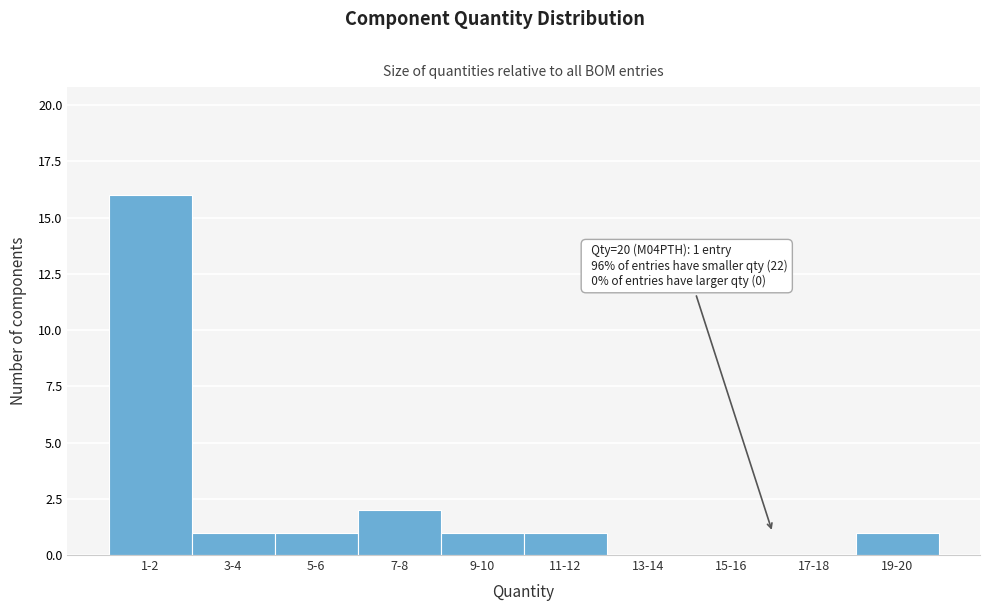

Reading left to right, what are all the values shown in this chart?

1-2=16	3-4=1	5-6=1	7-8=2	9-10=1	11-12=1	13-14=0	15-16=0	17-18=0	19-20=1